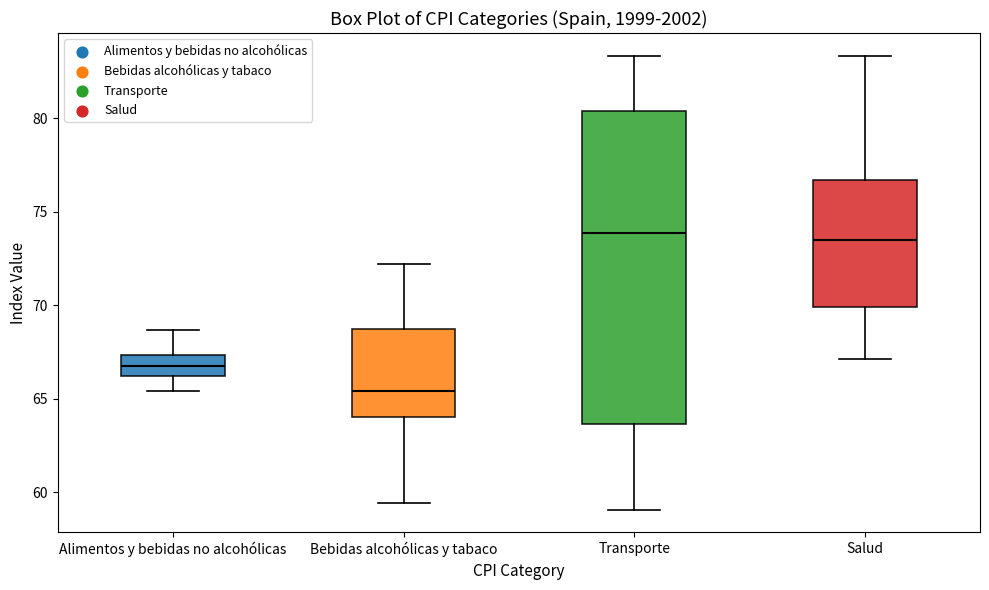

Reading left to right, transcribe this box plot: for each box, give where its median line is, the range the box spans, and where its two whiskers end, as read against the y-axis. The values are not printed on the chart, so give them approximately, as read against the axis.

Alimentos y bebidas no alcohólicas: median 66.5, box 66.0 to 67.5, whiskers 65.5 to 68.5
Bebidas alcohólicas y tabaco: median 65.5, box 64.0 to 68.5, whiskers 59.5 to 72.0
Transporte: median 74.0, box 63.5 to 80.5, whiskers 59.0 to 83.5
Salud: median 73.5, box 70.0 to 76.5, whiskers 67.0 to 83.5